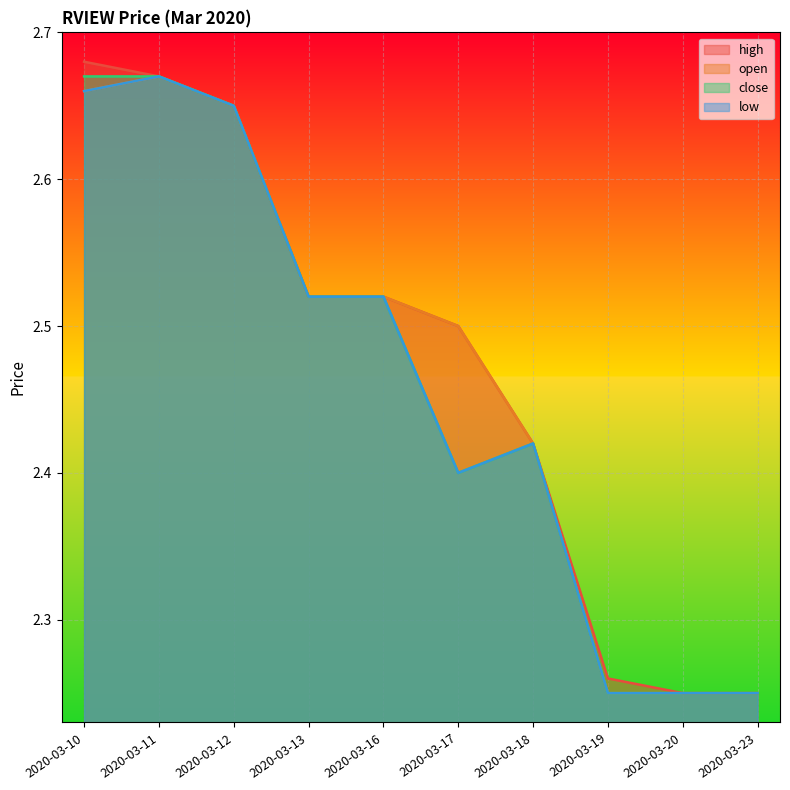

What is the sum of all high values?

24.7